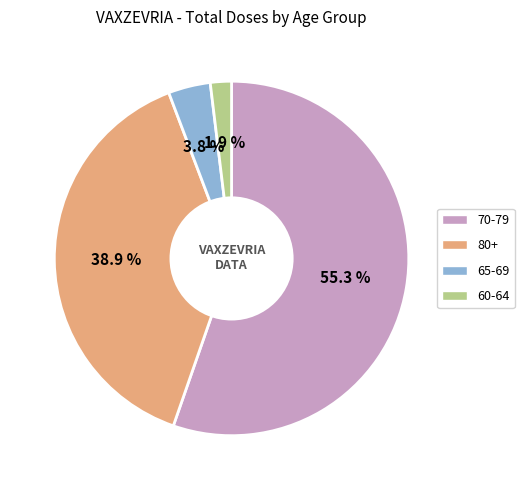

What percentage is the 65-69 slice, to the nearest percent?

4%